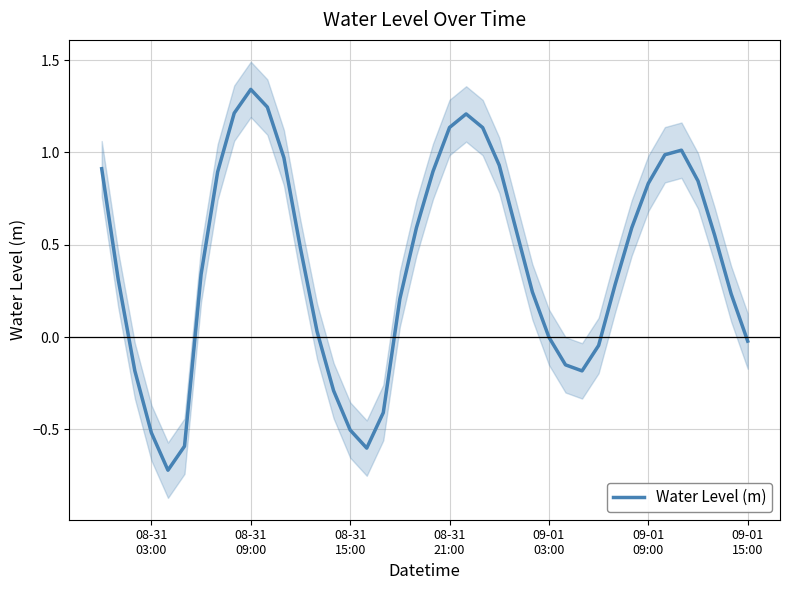

How many positive values are there?

27